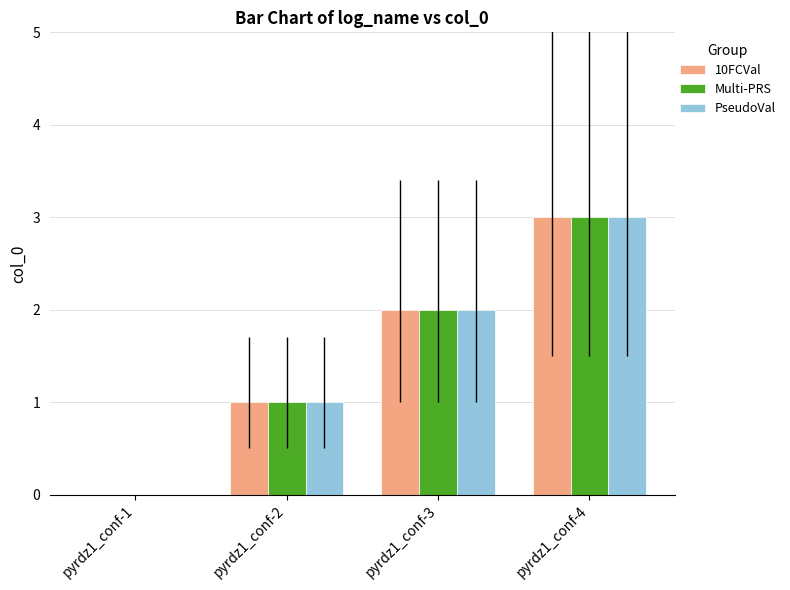

Read the Multi-PRS value at pyrdz1_conf-3.

2